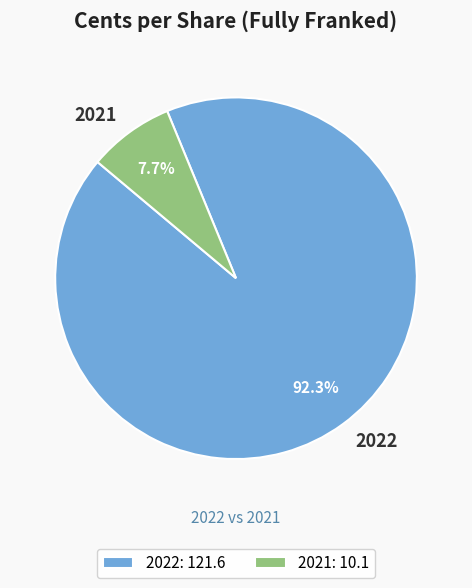

To the nearest percent, what percentage of the pie is 2021?

8%